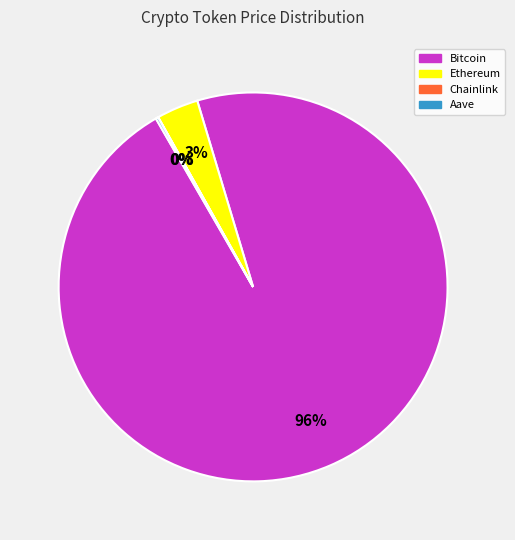

True or false: Ethereum accounts for 3% of the total.

True